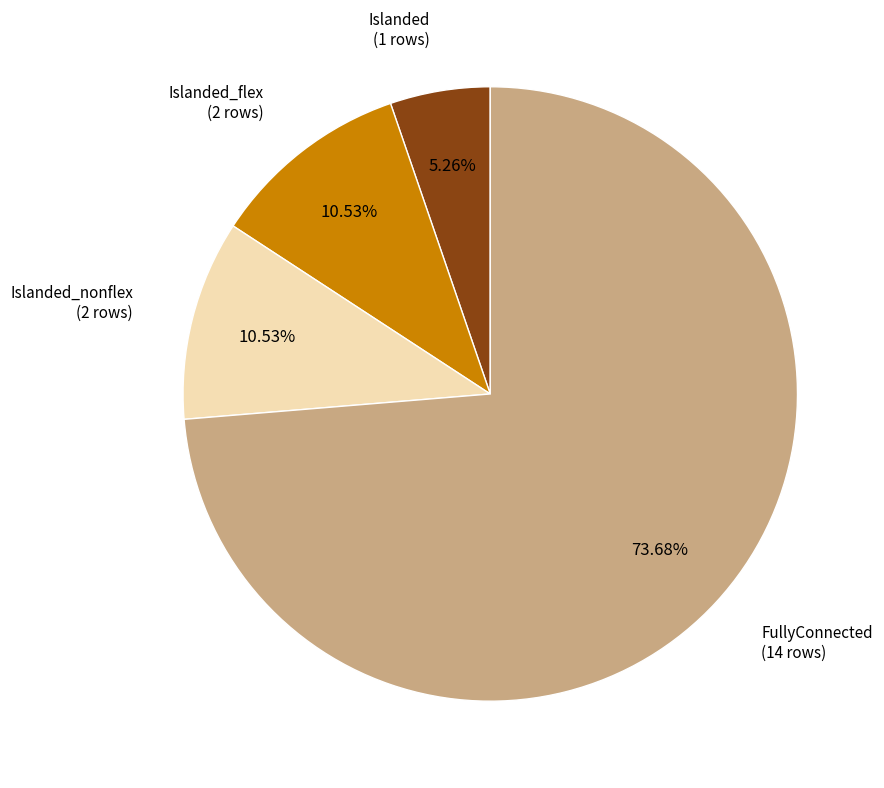

Is the sum of Islanded_nonflex and FullyConnected greater than half?

Yes